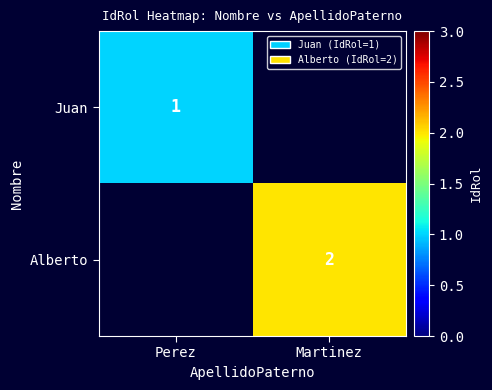

Is it true that Alberto equals 2 at Martinez?

True